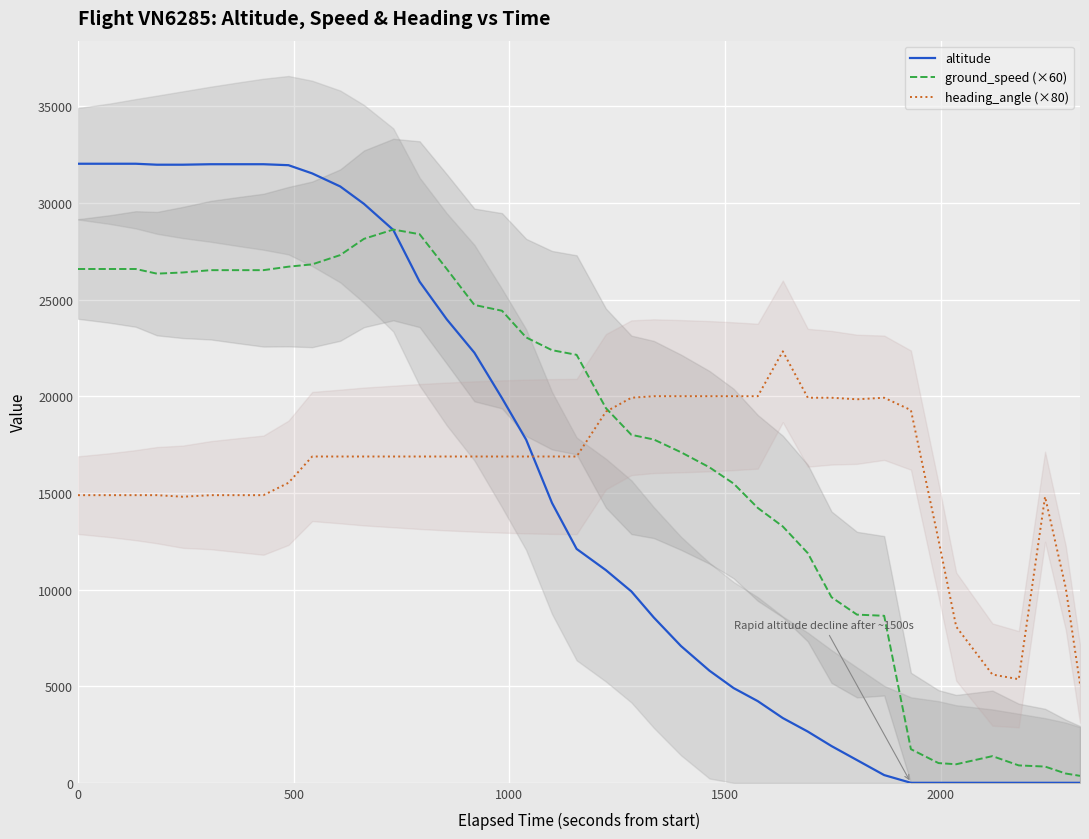

Which series has the widest spread of values?

altitude